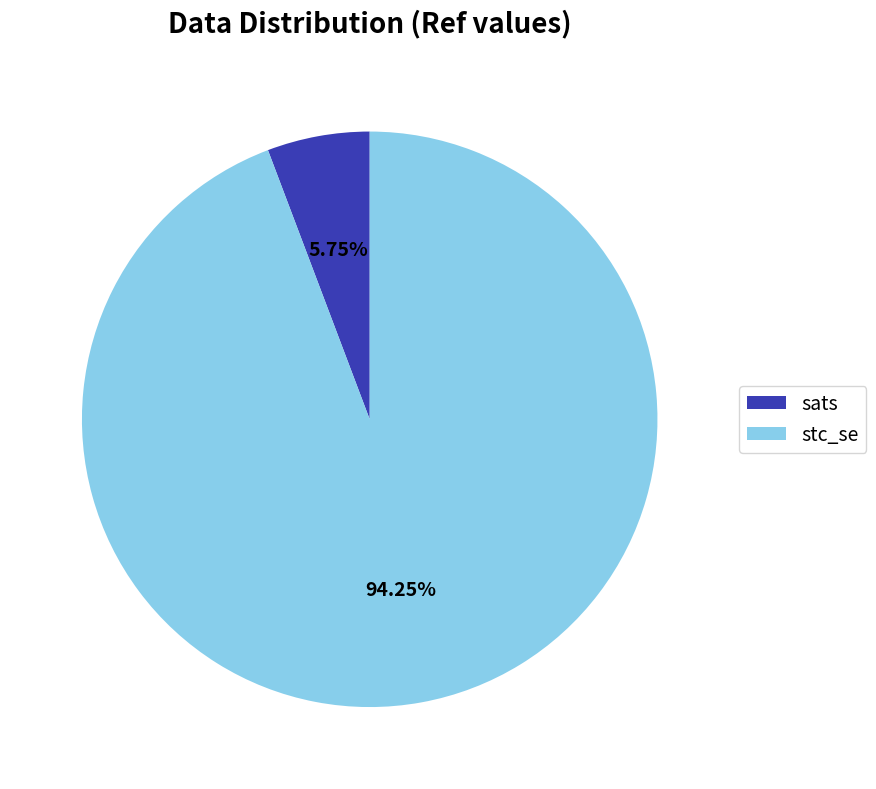

Which has a higher value, stc_se or sats?

stc_se